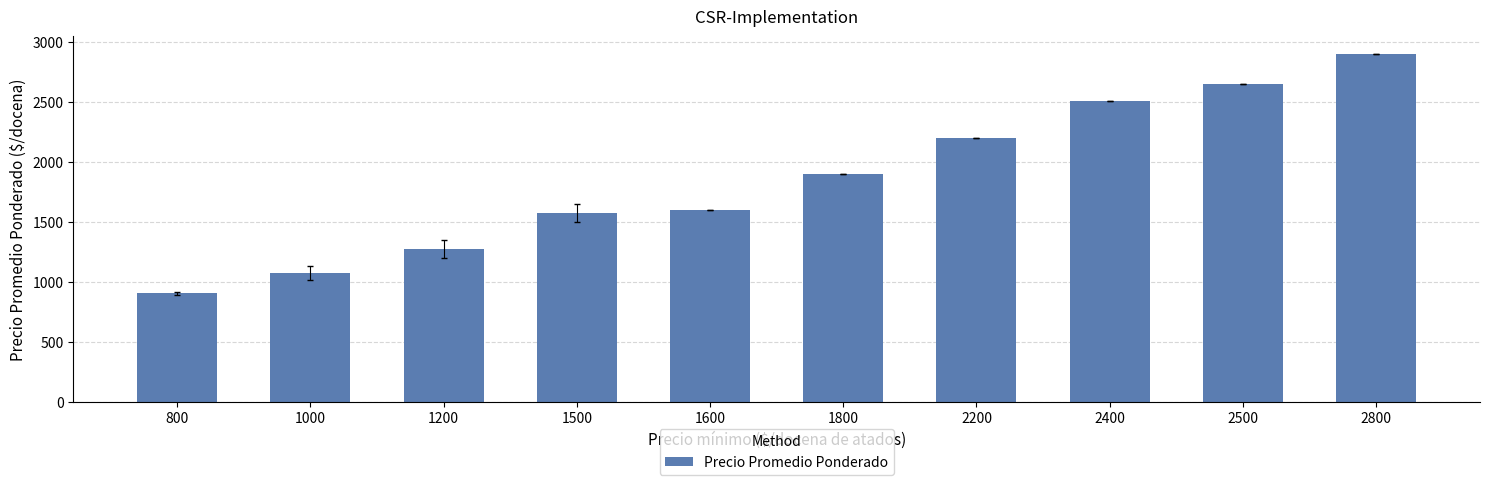

Does the chart contain any negative values?

No